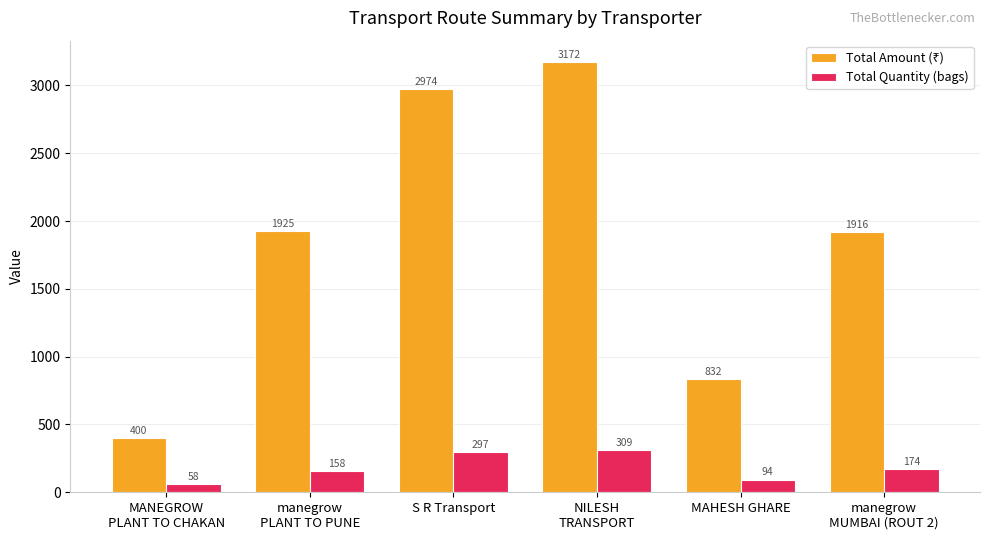

How many values in the Total Quantity (bags) series are below 174?

3